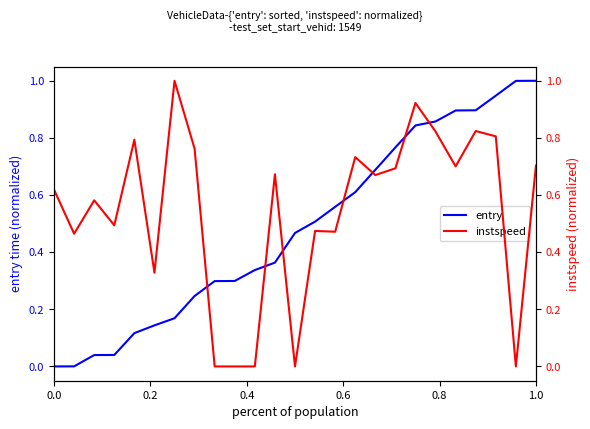

How many categories are shown in the chart?

25